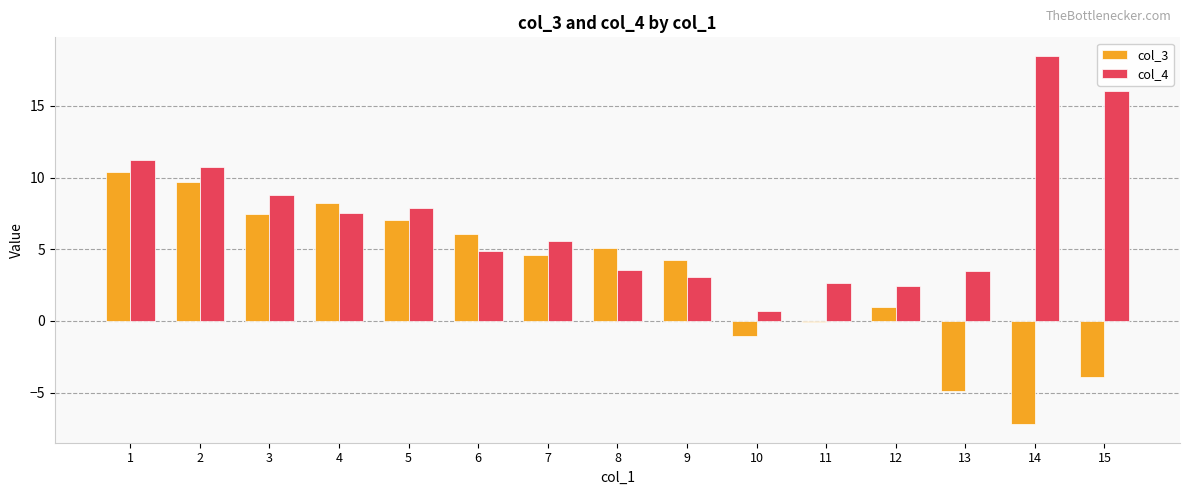

What is the highest value of the col_4 series?

18.5